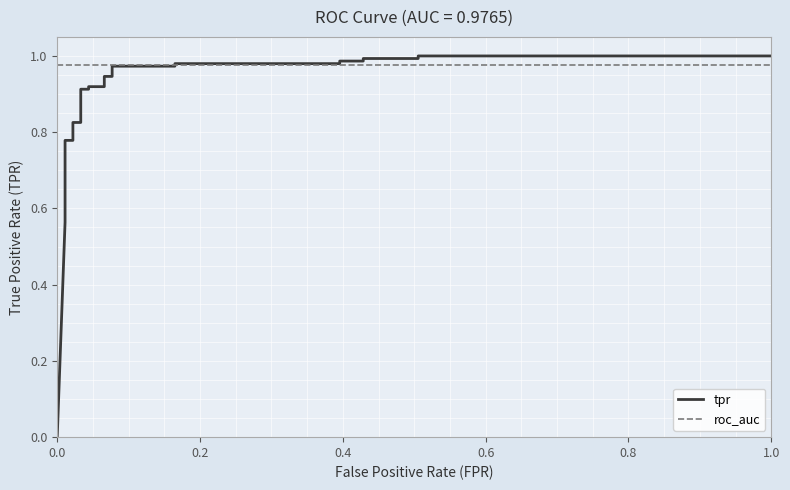

How many lines are shown in the chart?

2